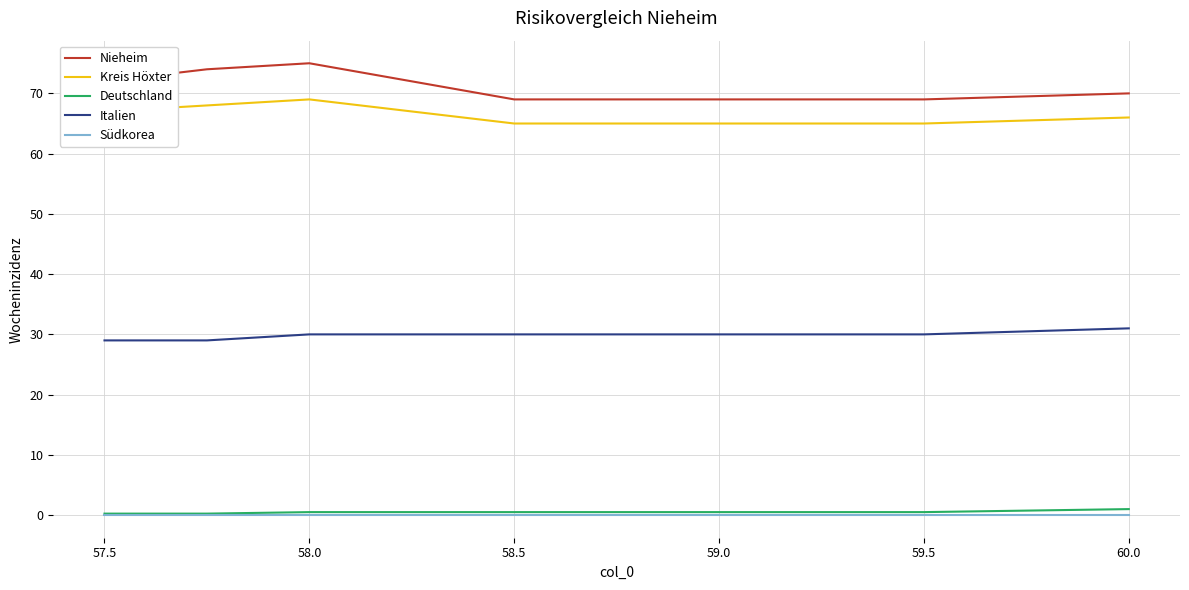

Which series has the largest total across all categories?

Nieheim